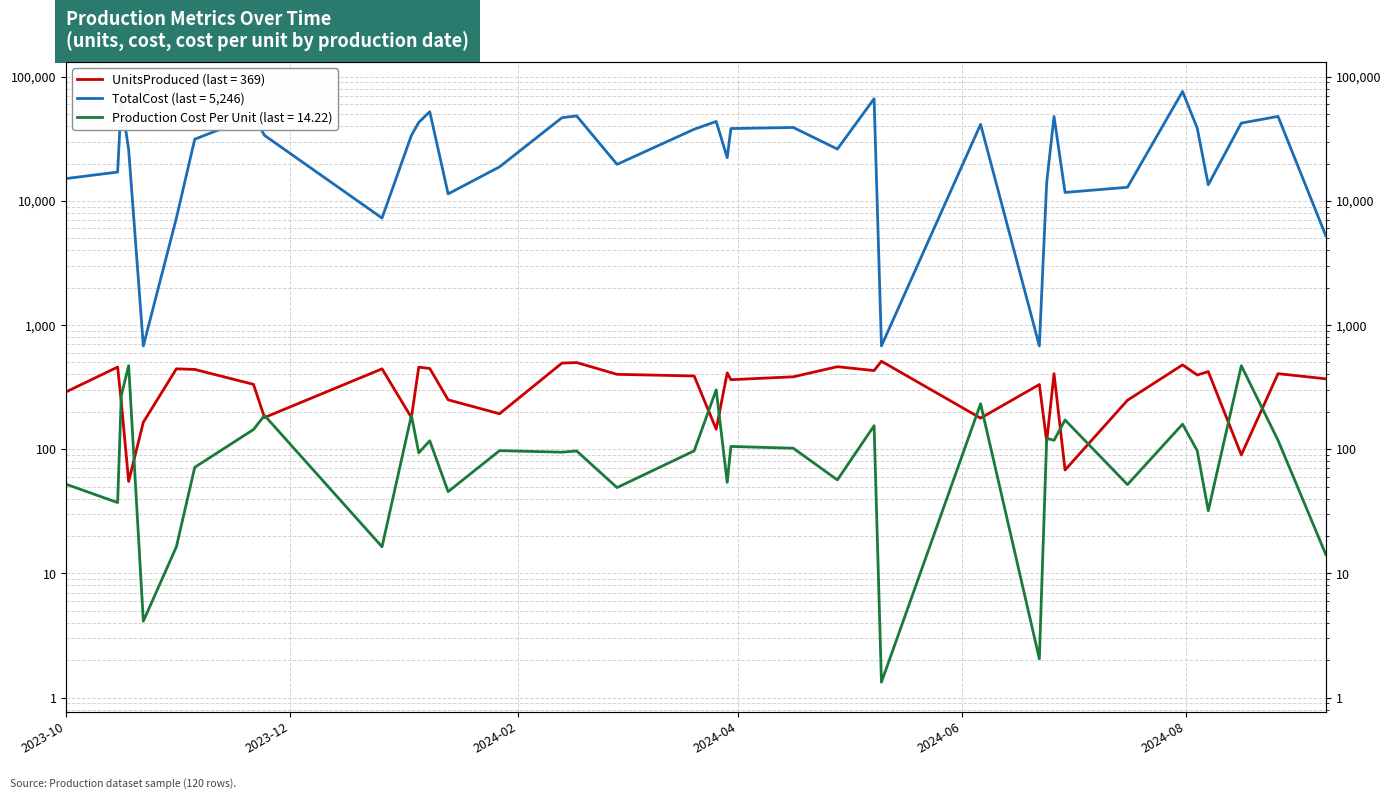

At how many categories does at least one series exceed 65822?

2